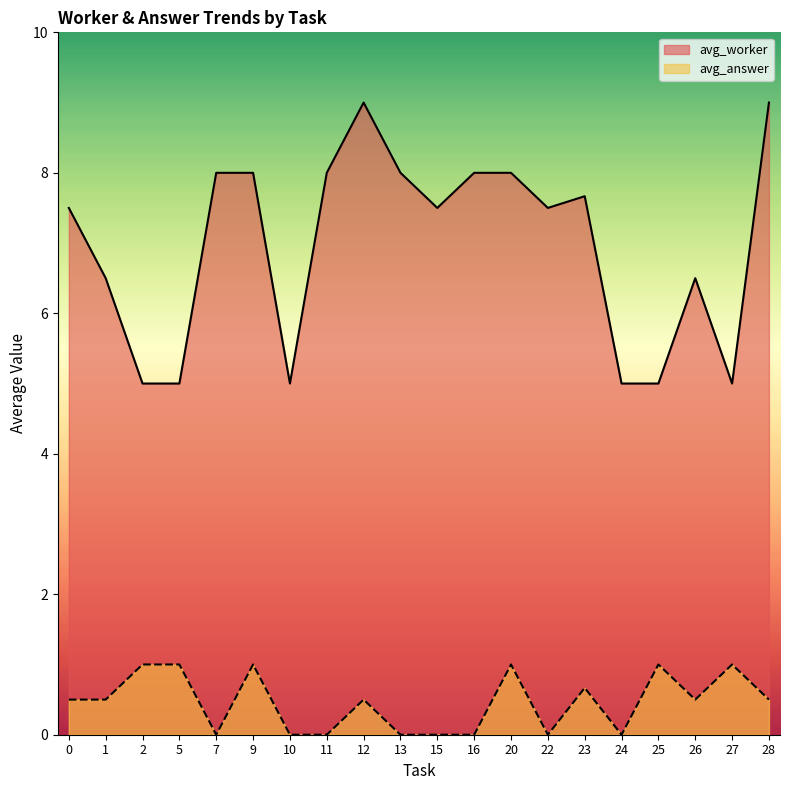

True or false: avg_worker has a value of 7.5 at 0.

True